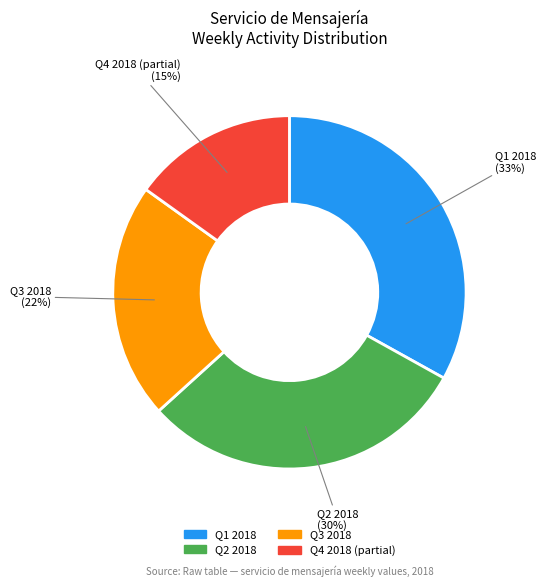

Is there a majority slice in this chart?

No